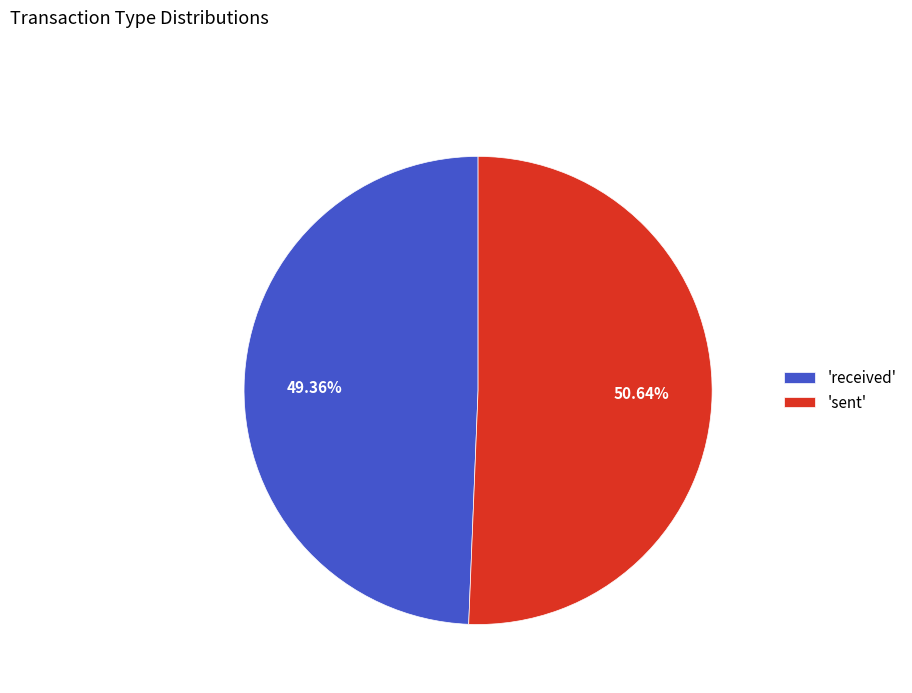

Rank the categories by value from lowest to highest.

'received', 'sent'